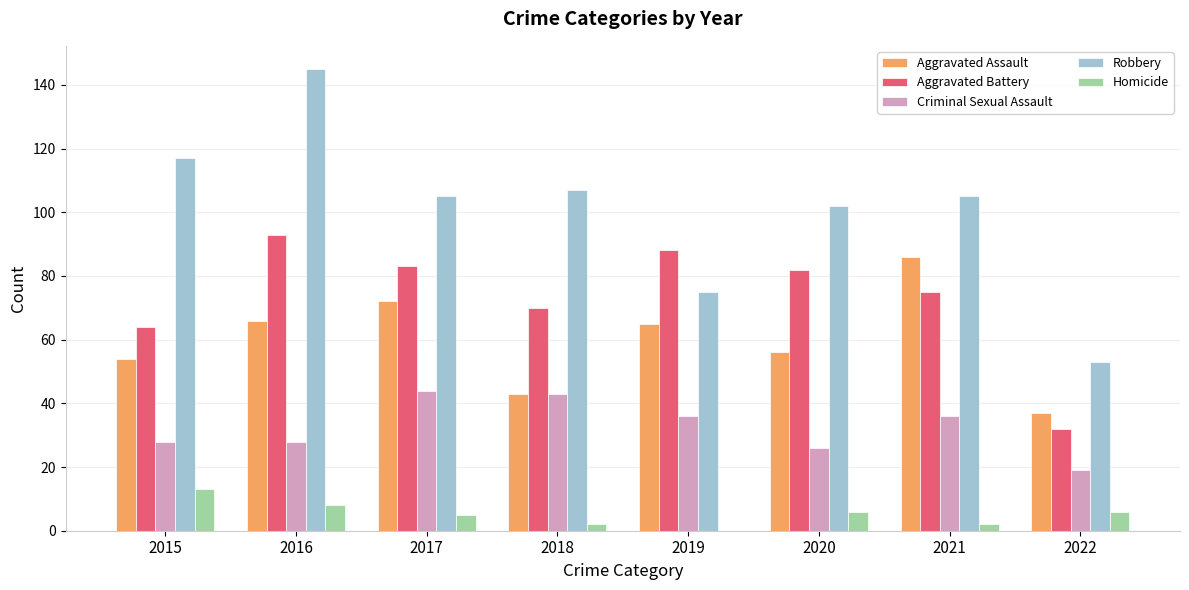

At which category is the sum across all series the highest?

2016